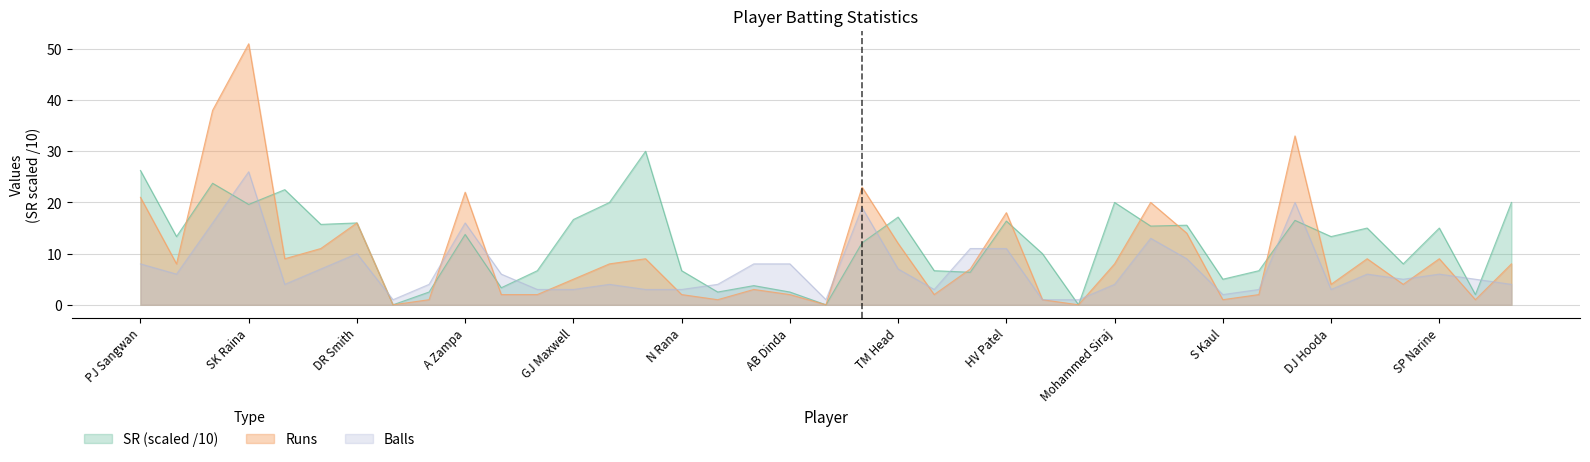

What is the difference between the second highest and second lowest values in the Balls series?

19.0